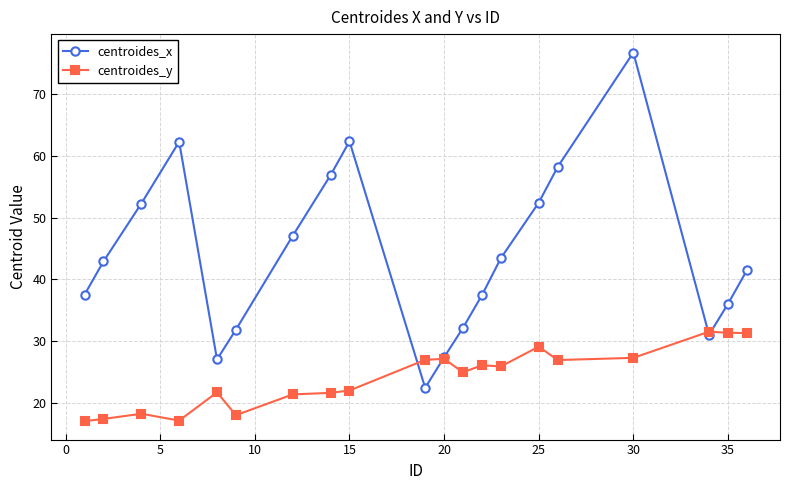

Rank the series by their maximum value, from lowest to highest.

centroides_y, centroides_x